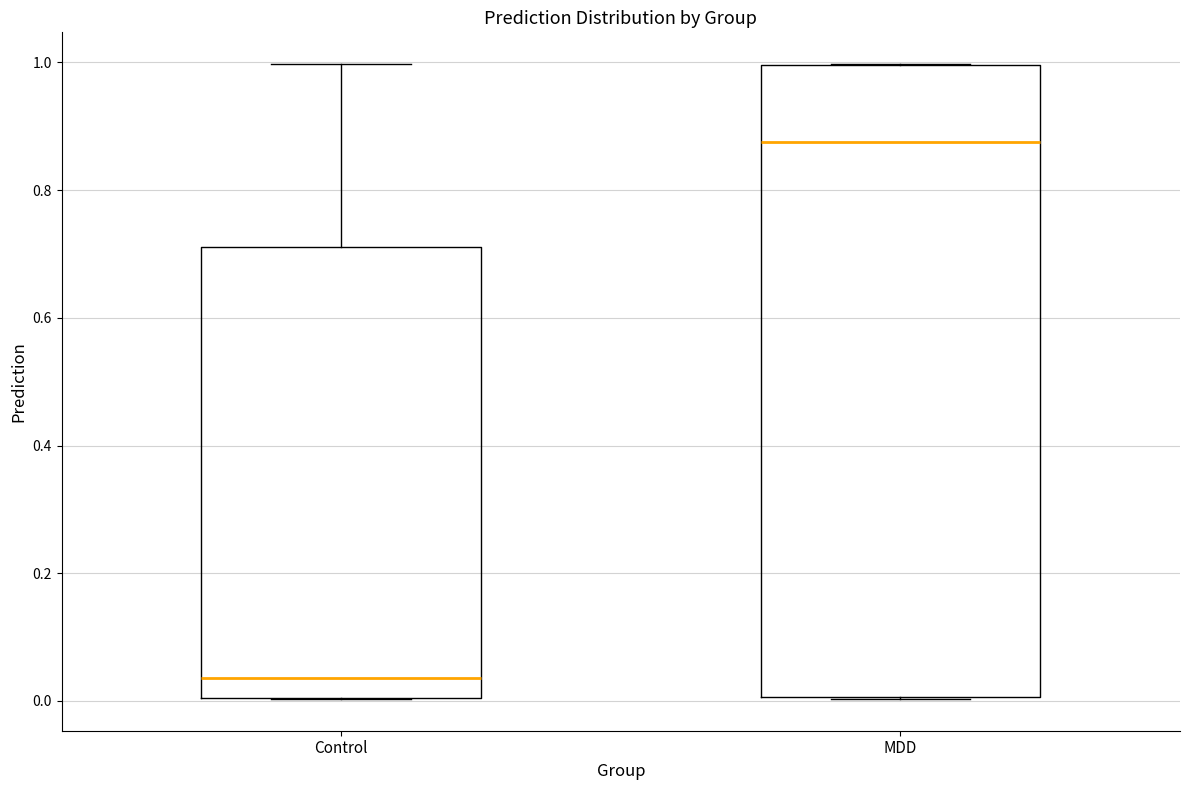

Which box has the lowest median line?

Control